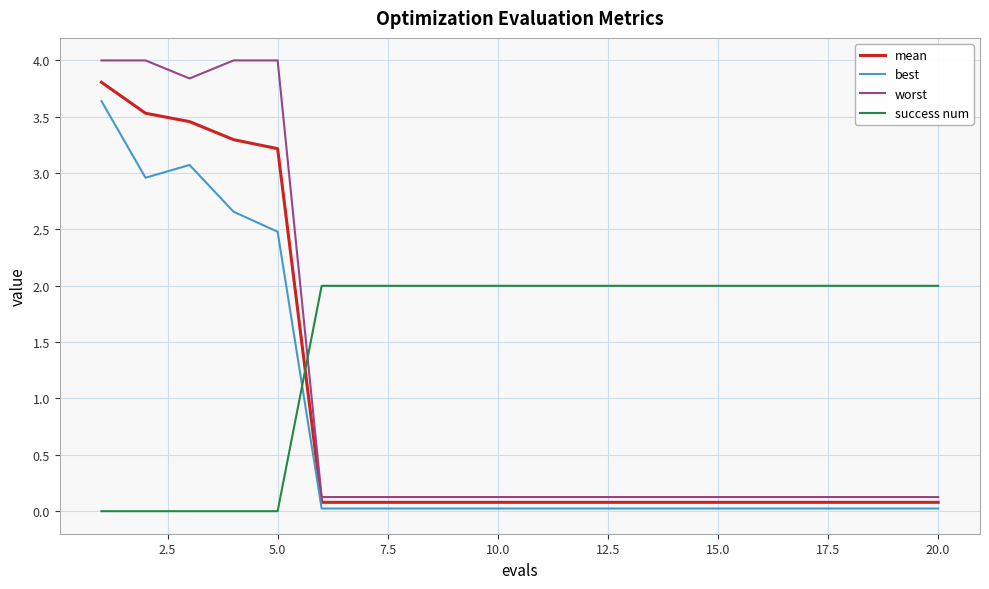

List the series in order of their peak value, highest first.

worst, mean, best, success num